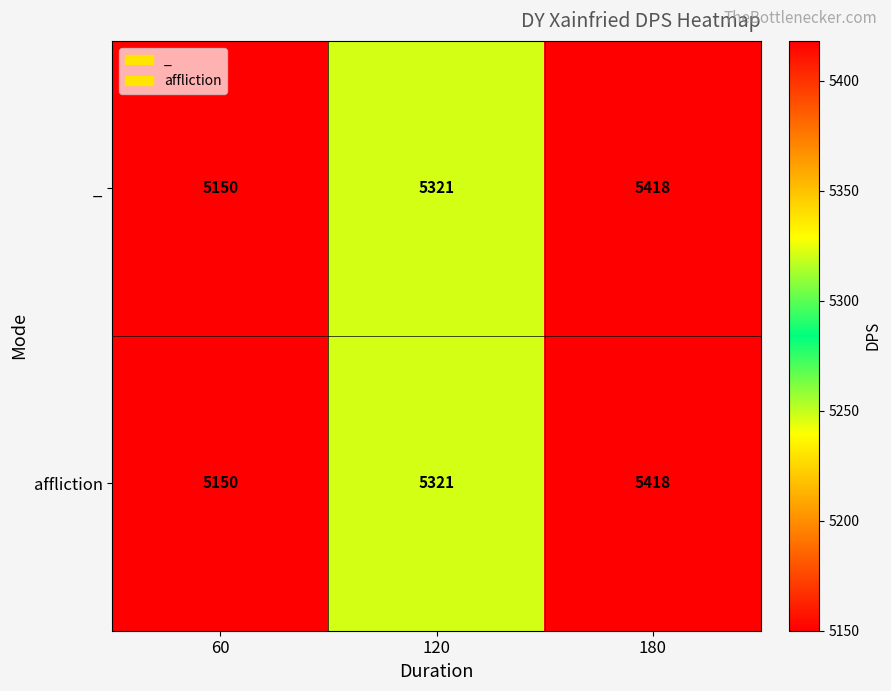

What is the greatest value displayed?

5418